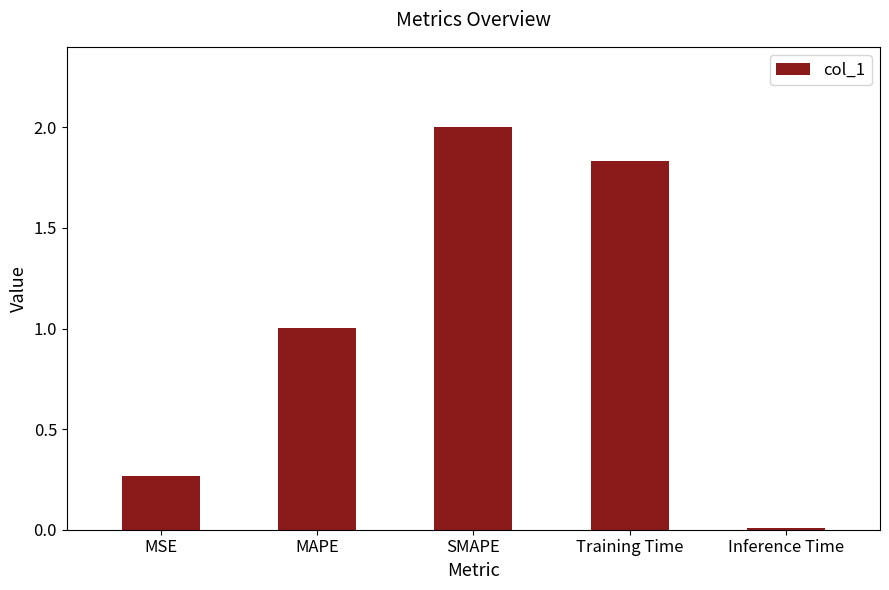

What is the label of the 2nd bar from the right?

Training Time